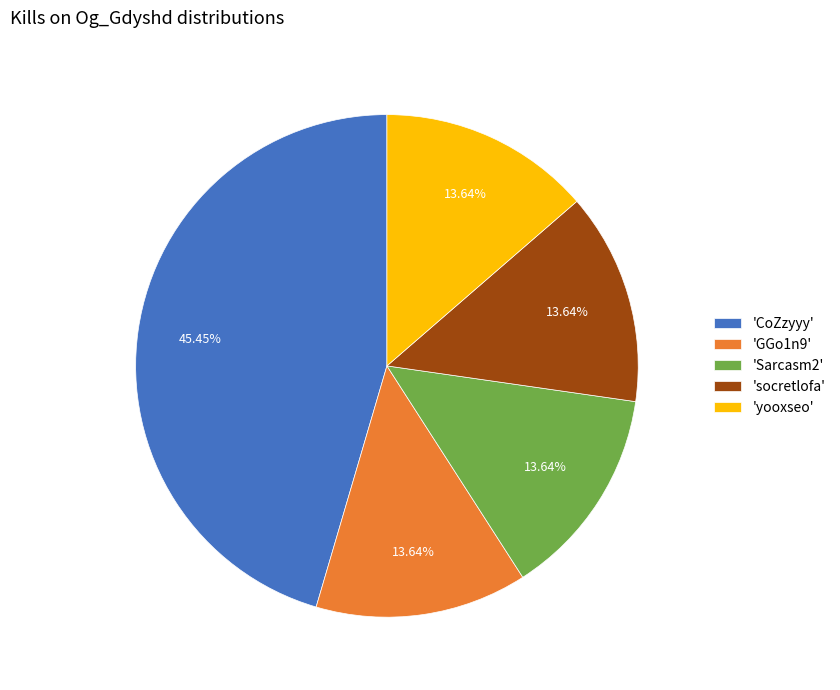

Do 'Sarcasm2' and 'socretlofa' together represent more than half of the pie?

No